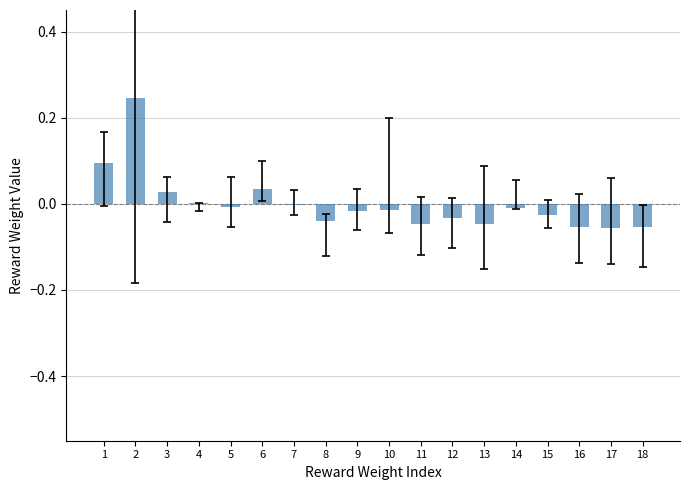

How many series are shown in this chart?

1